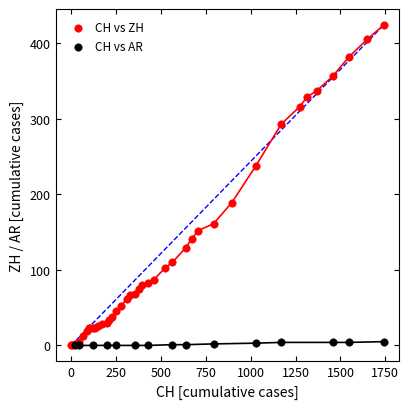

Which series has the widest spread of Y values?

CH vs ZH